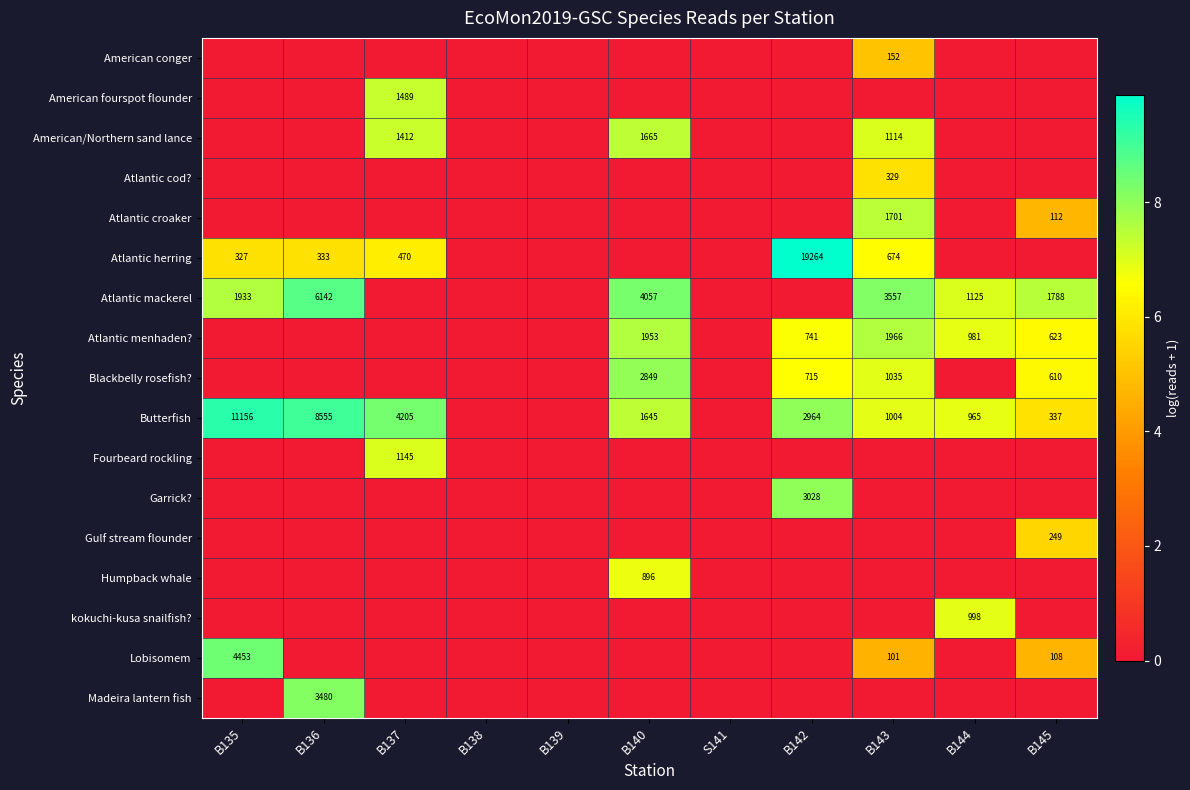

The value of Blackbelly rosefish? at B143 is 1035. True or false?

True